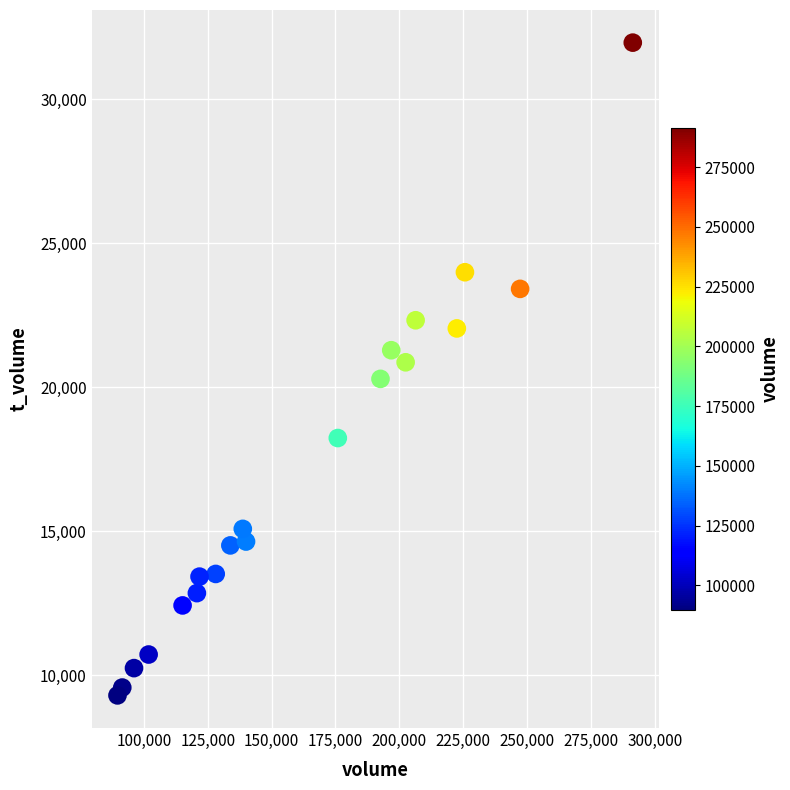

What is the range of Y values (max minus min)?

22665